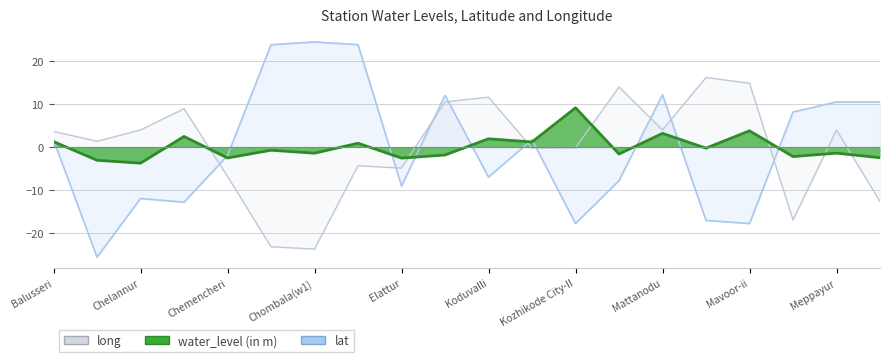

Between Elattur and Meppayur, which series saw the biggest shift?

lat